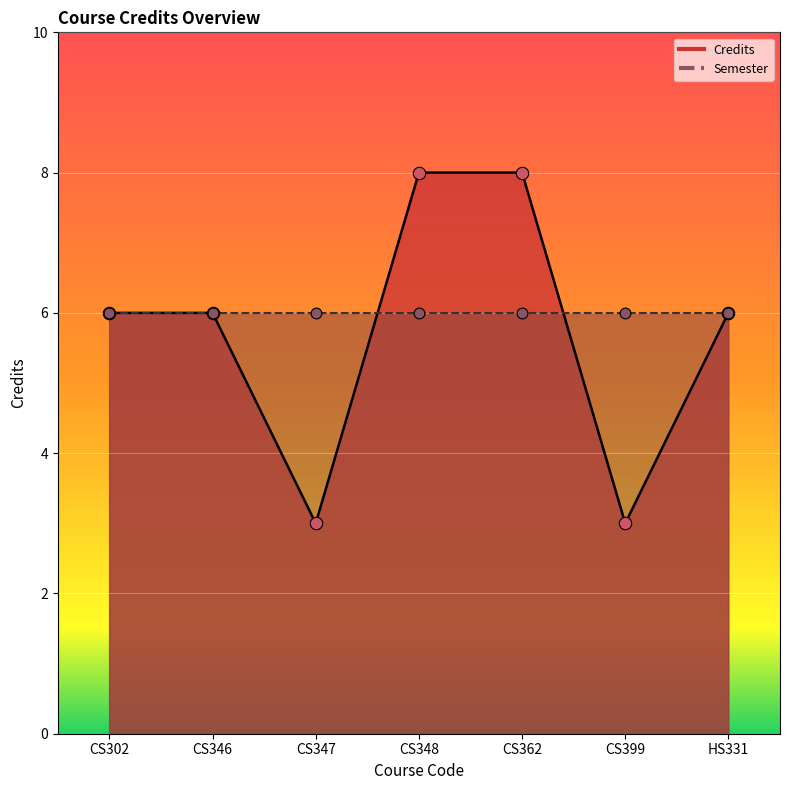

Between CS348 and CS302, which is larger?

CS348